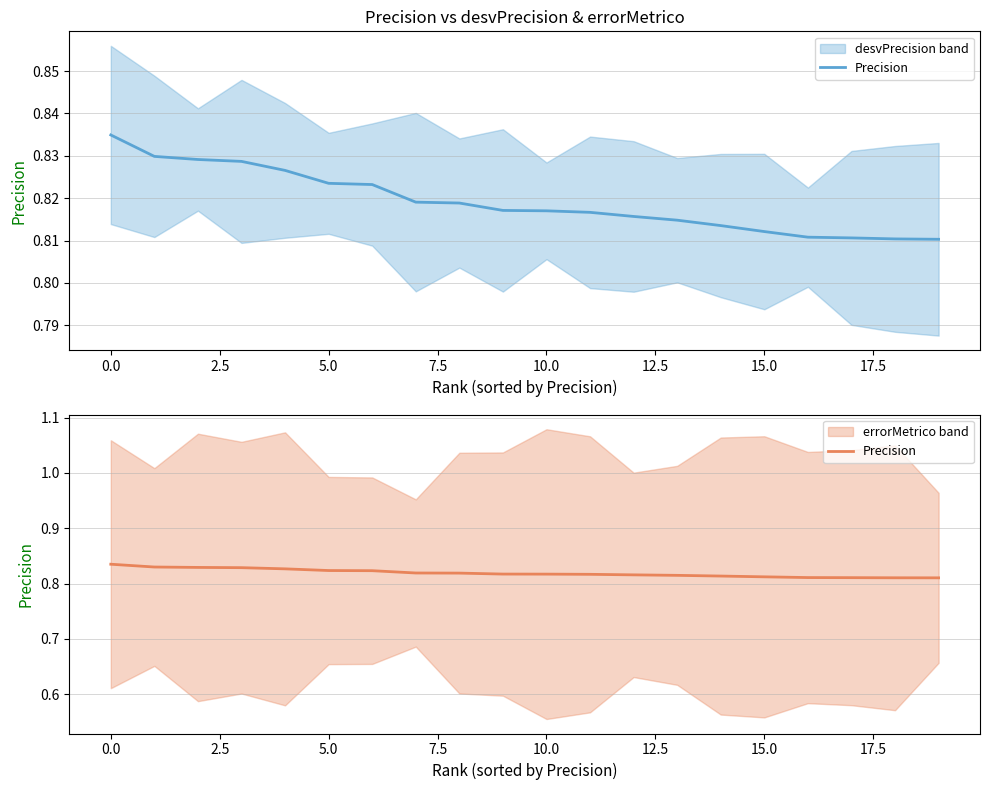

Is this an area chart (filled region under the line)?

No